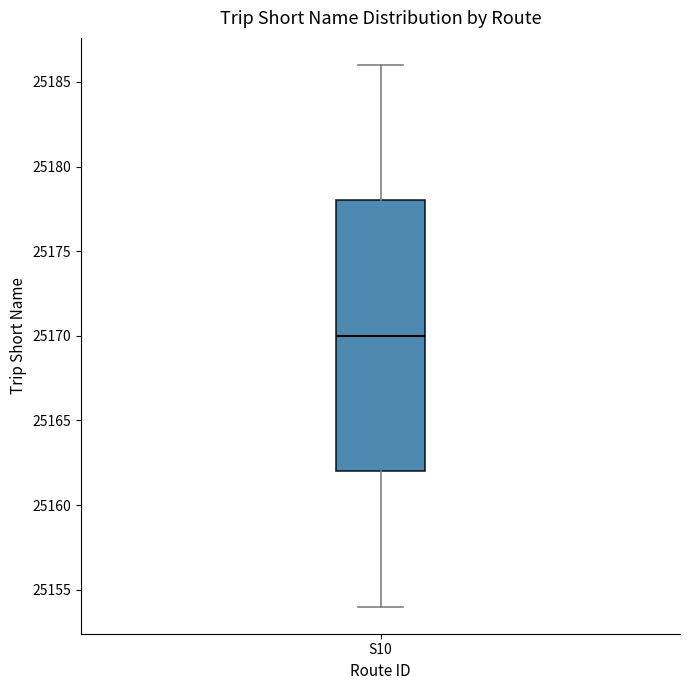

Where is the upper edge of the box for S10 on the y-axis? The values are not printed on the chart, so give them approximately, as read against the axis.

25178